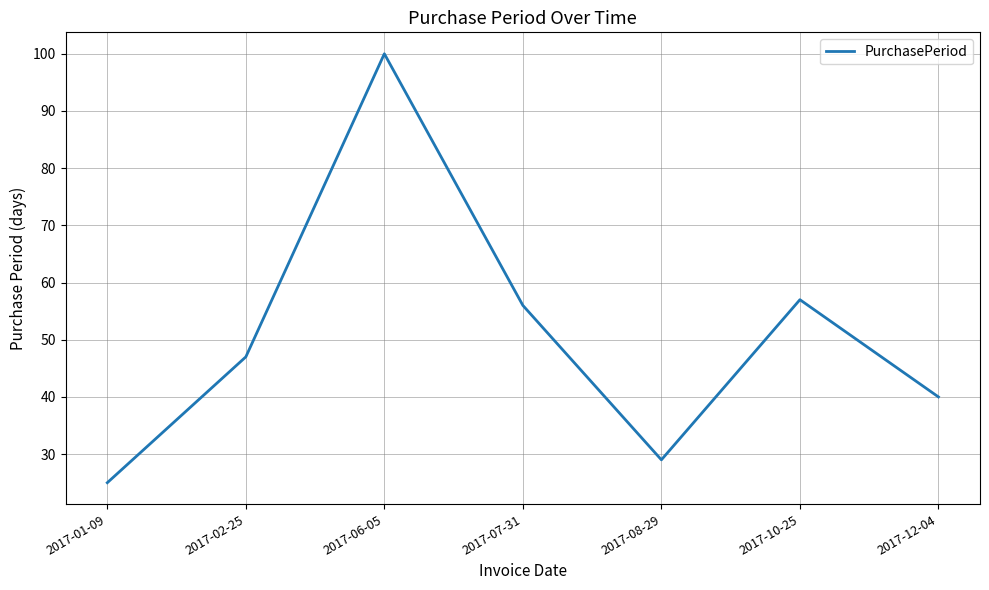

What is the difference between the maximum and second lowest values?

71